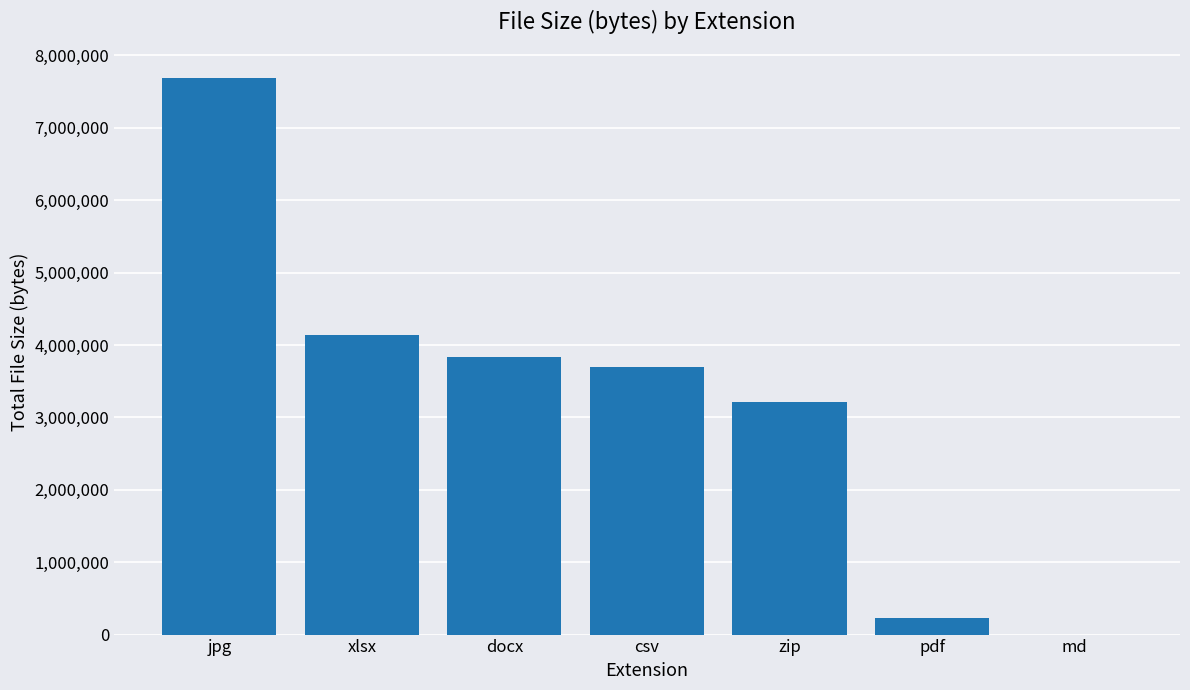

What is the sum of all values?

22804818